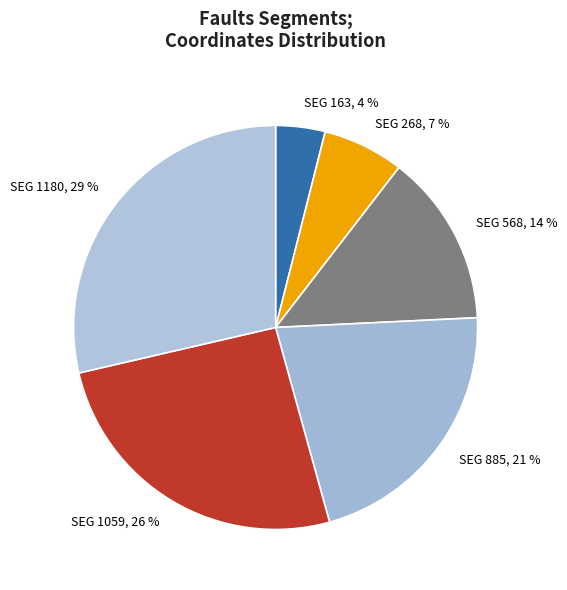

To the nearest percent, what is the average slice percentage?

17%